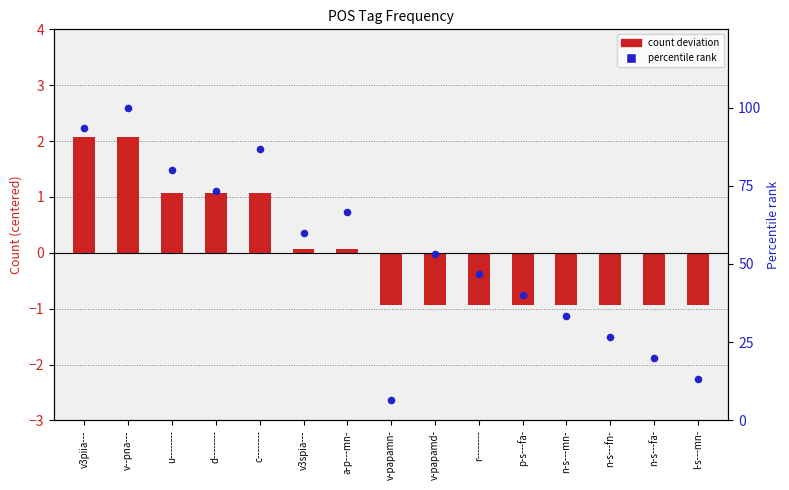

At which category is the sum across all series the highest?

v--pna---